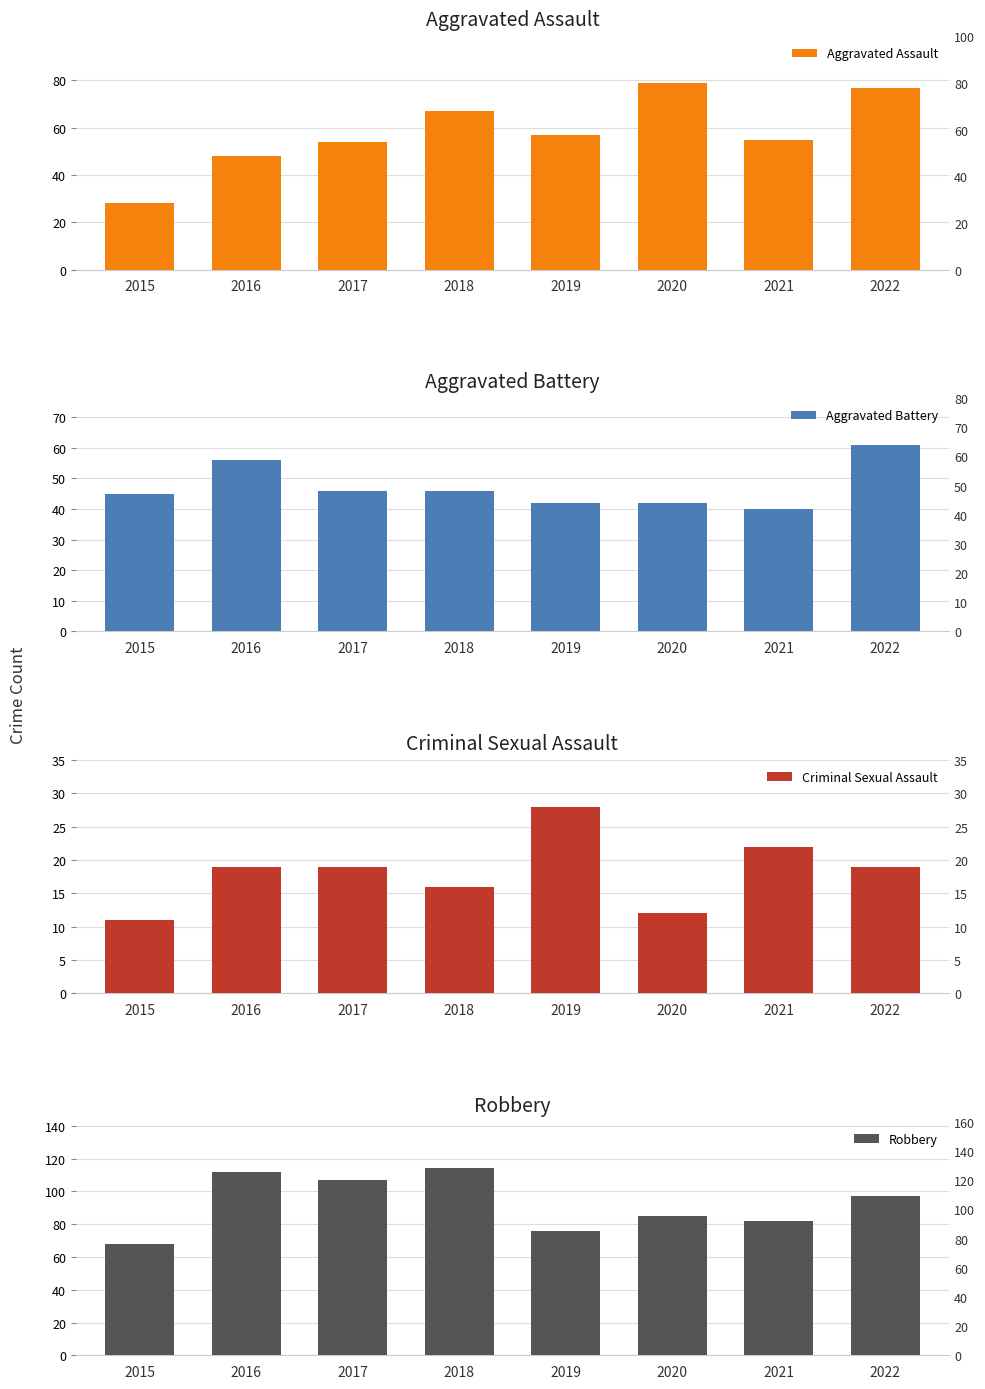

At which category does the chart reach its minimum across all series?

2015